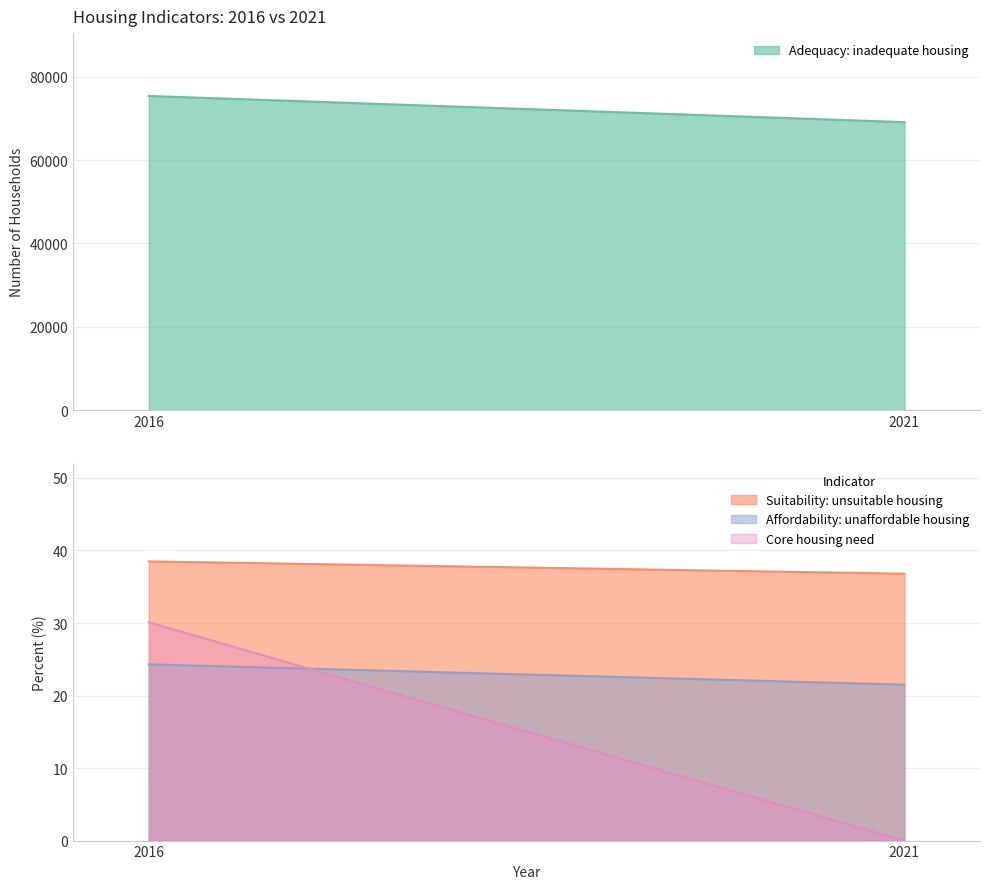

Is the value of Affordability: unaffordable housing at 2016 greater than the value of Core housing need at 2021?

Yes